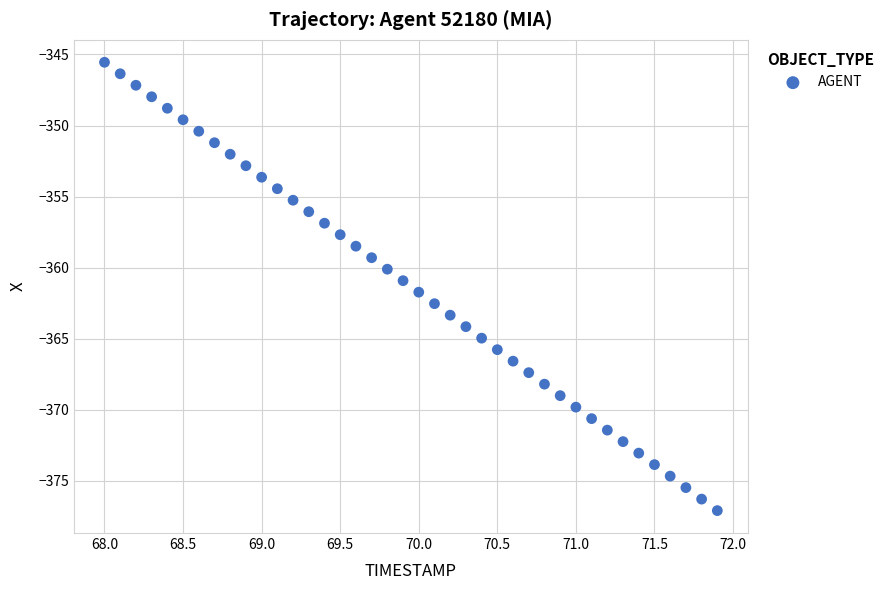

What is the range of X values (max minus min)?

3.9